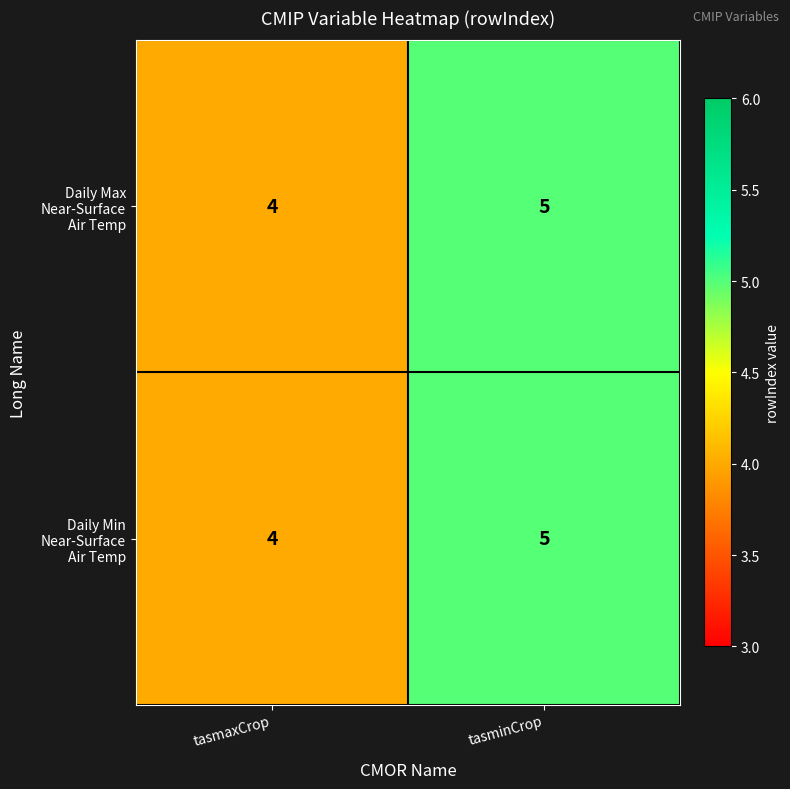

At which category is the sum across all series the highest?

tasminCrop